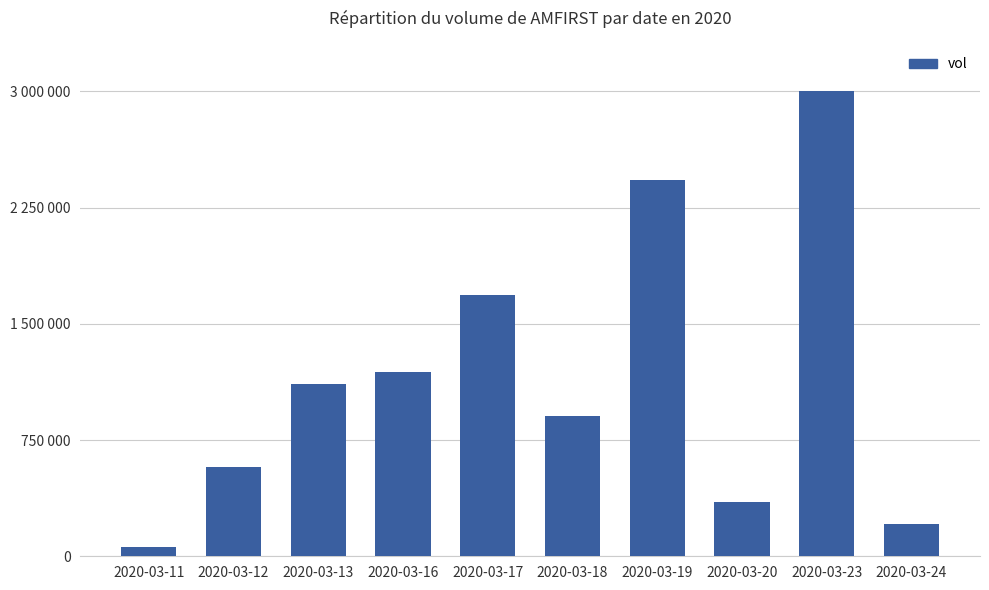

Does the chart contain any negative values?

No